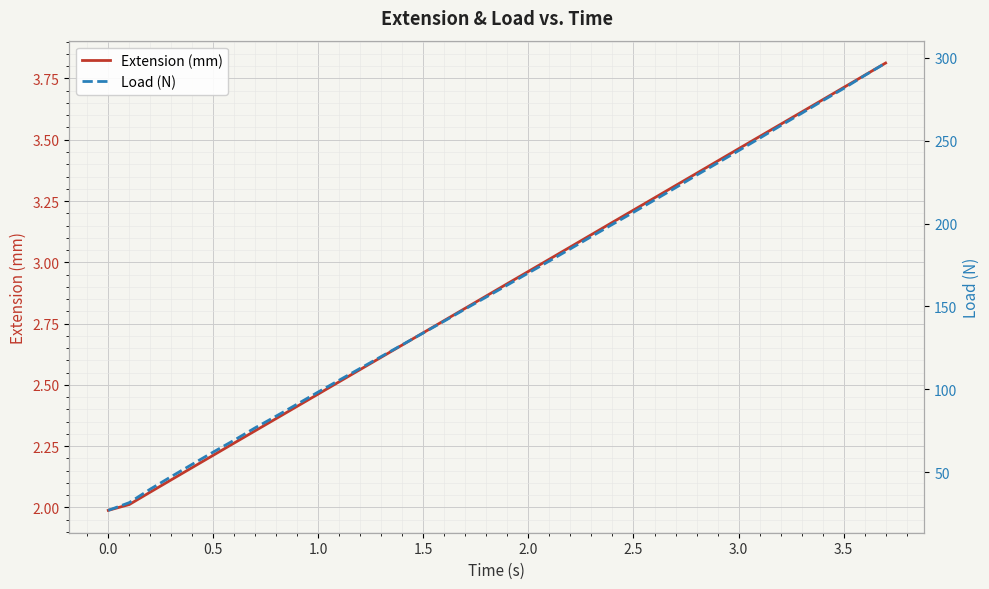

True or false: Load (N) has more than 0 interior local peaks.

False